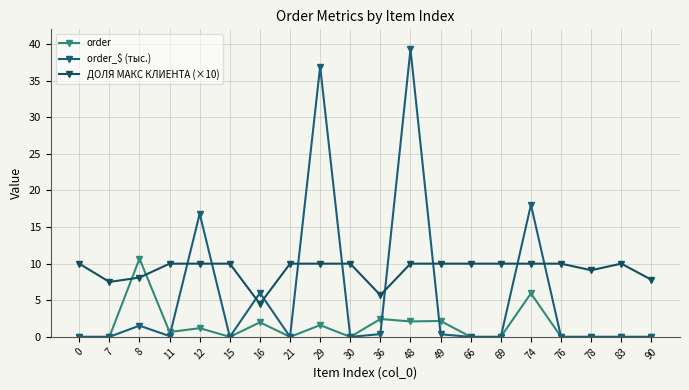

What is the value of the order point at the 11th from the left?

2.4